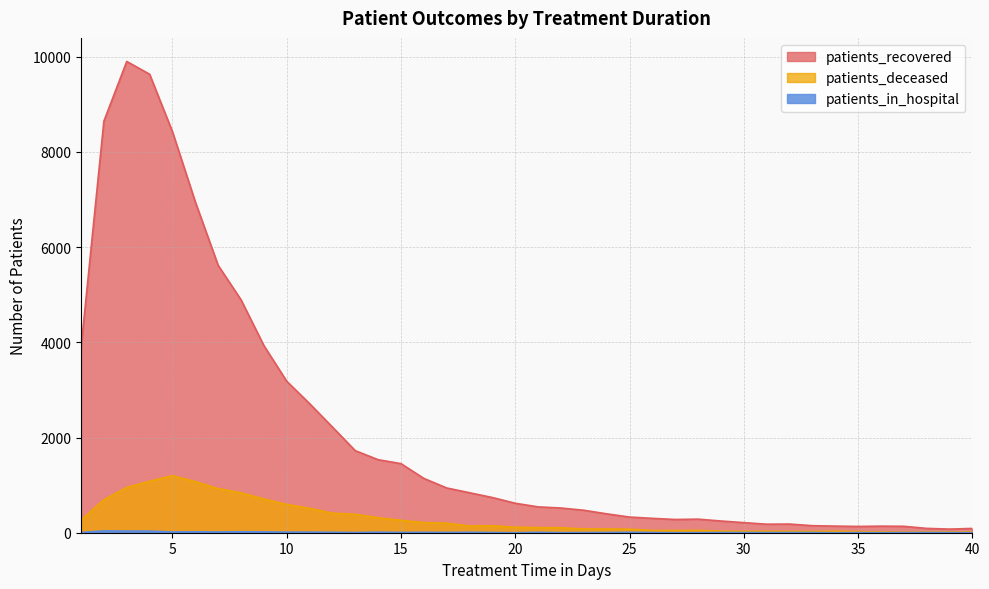

True or false: patients_in_hospital and patients_recovered intersect in this chart.

False